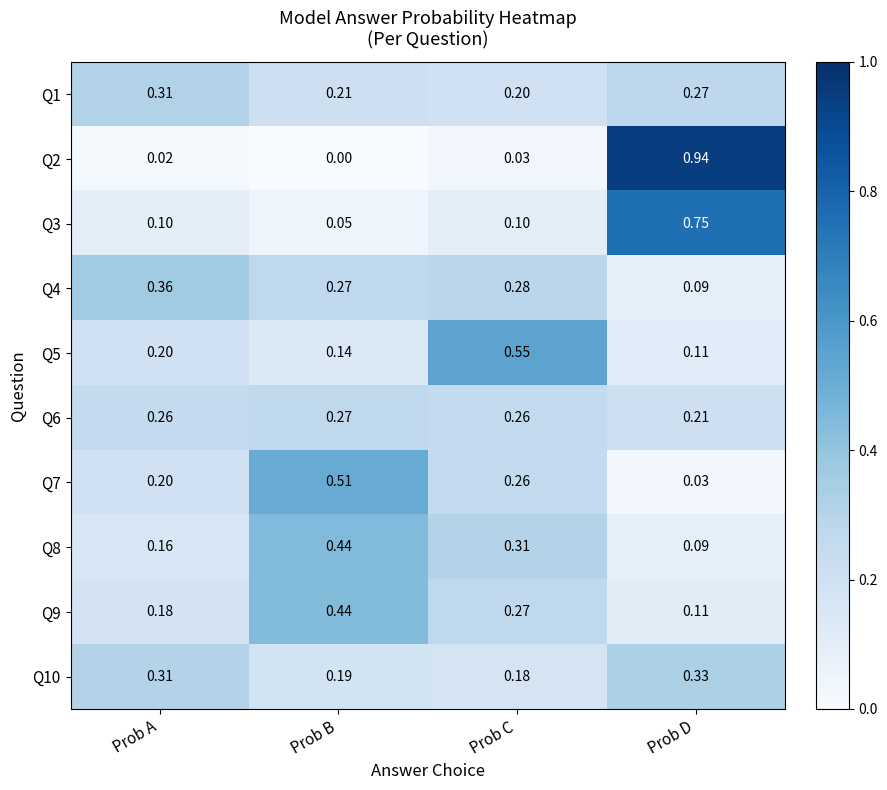

At which label does Q8 reach its minimum?

Prob D